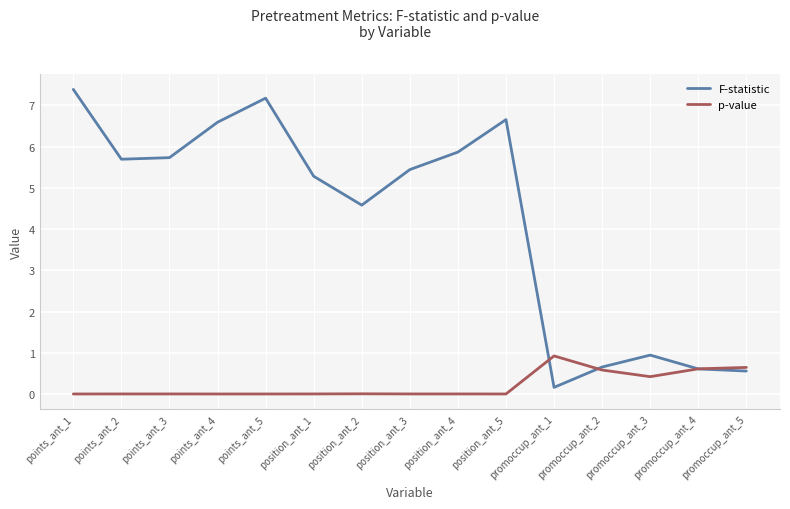

What position from the right is points_ant_5?

11